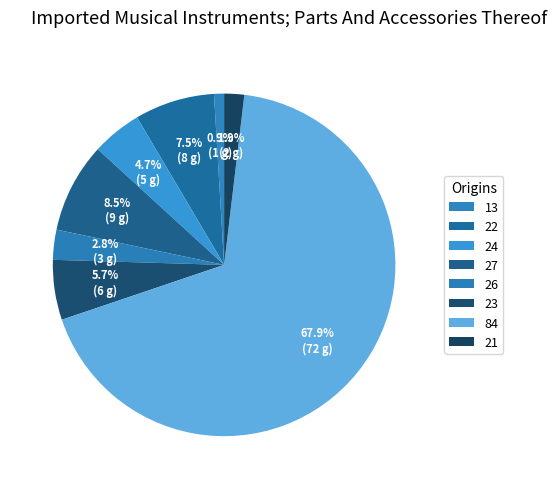

Count the number of slices in the pie.

8